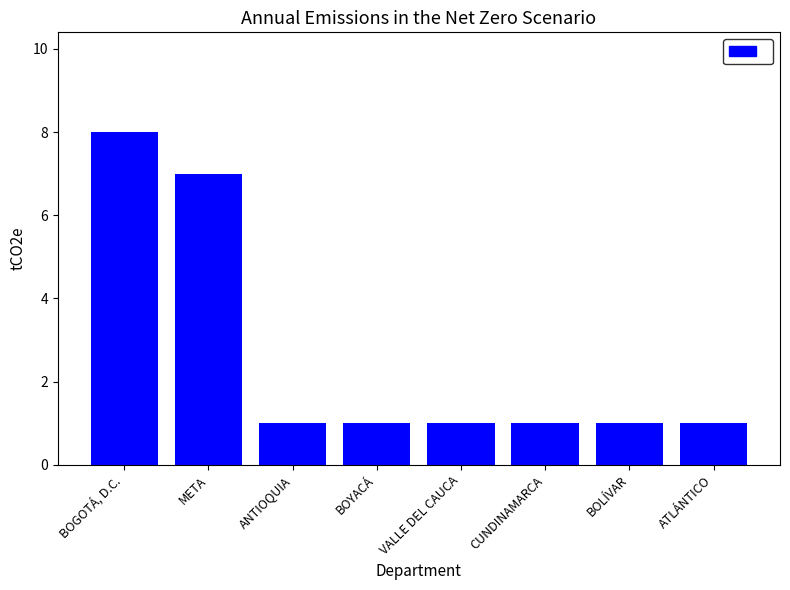

How many values are between 1 and 7?

7